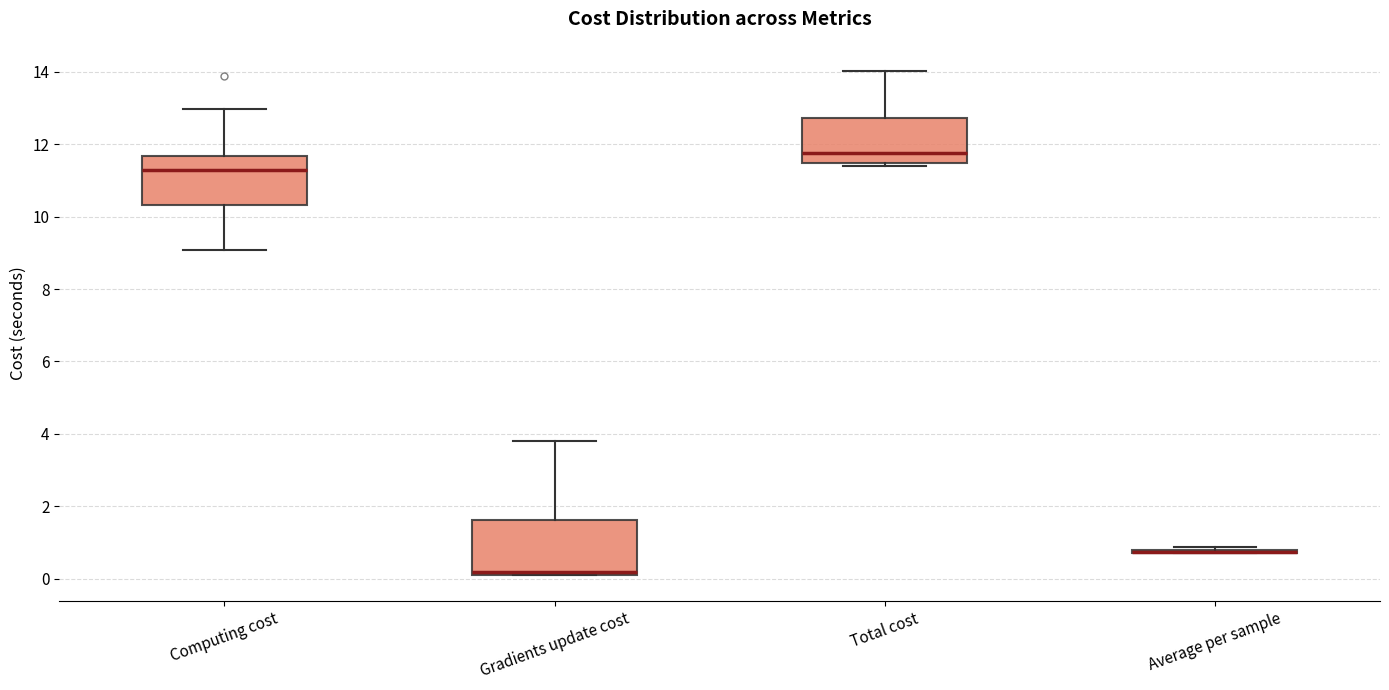

Reading left to right, transcribe this box plot: for each box, give where its median line is, the range the box spans, and where its two whiskers end, as read against the y-axis. The values are not printed on the chart, so give them approximately, as read against the axis.

Computing cost: median 11.2, box 10.4 to 11.6, whiskers 9.0 to 13.0
Gradients update cost: median 0.2 (just above the box's lower edge), box 0.2 to 1.6, whiskers 0.0 to 3.8
Total cost: median 11.8, box 11.4 to 12.8, whiskers 11.4 (just below the box's lower edge) to 14.0
Average per sample: box collapsed to a line at 0.8, whiskers 0.8 to 0.8